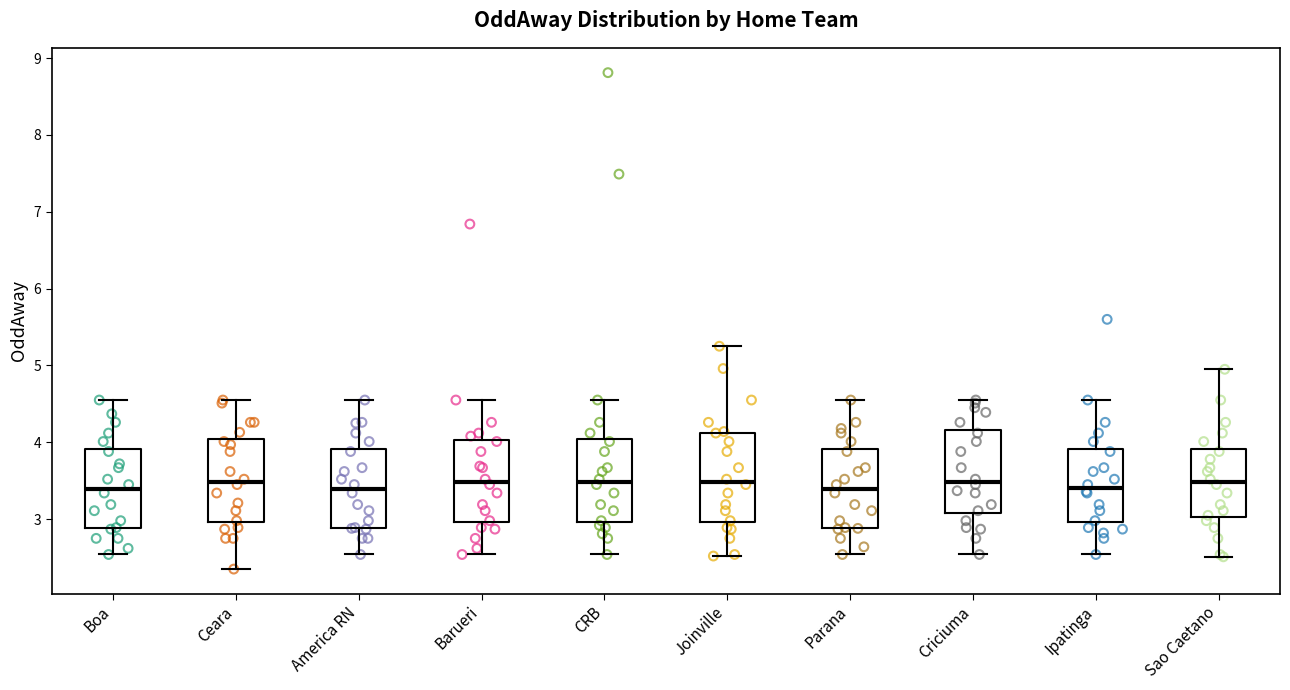

Reading left to right, read every box against the y-axis: the position of its median line, the range the box covers, and the ends of its whiskers. The values are not printed on the chart, so give them approximately, as read against the axis.

Boa: median 3.4, box 2.9 to 3.9, whiskers 2.5 to 4.6
Ceara: median 3.5, box 3.0 to 4.0, whiskers 2.4 to 4.6
America RN: median 3.4, box 2.9 to 3.9, whiskers 2.5 to 4.6
Barueri: median 3.5, box 3.0 to 4.0, whiskers 2.5 to 4.6
CRB: median 3.5, box 3.0 to 4.0, whiskers 2.5 to 4.6
Joinville: median 3.5, box 3.0 to 4.1, whiskers 2.5 to 5.3
Parana: median 3.4, box 2.9 to 3.9, whiskers 2.5 to 4.6
Criciuma: median 3.5, box 3.1 to 4.2, whiskers 2.5 to 4.6
Ipatinga: median 3.4, box 3.0 to 3.9, whiskers 2.5 to 4.6
Sao Caetano: median 3.5, box 3.0 to 3.9, whiskers 2.5 to 5.0